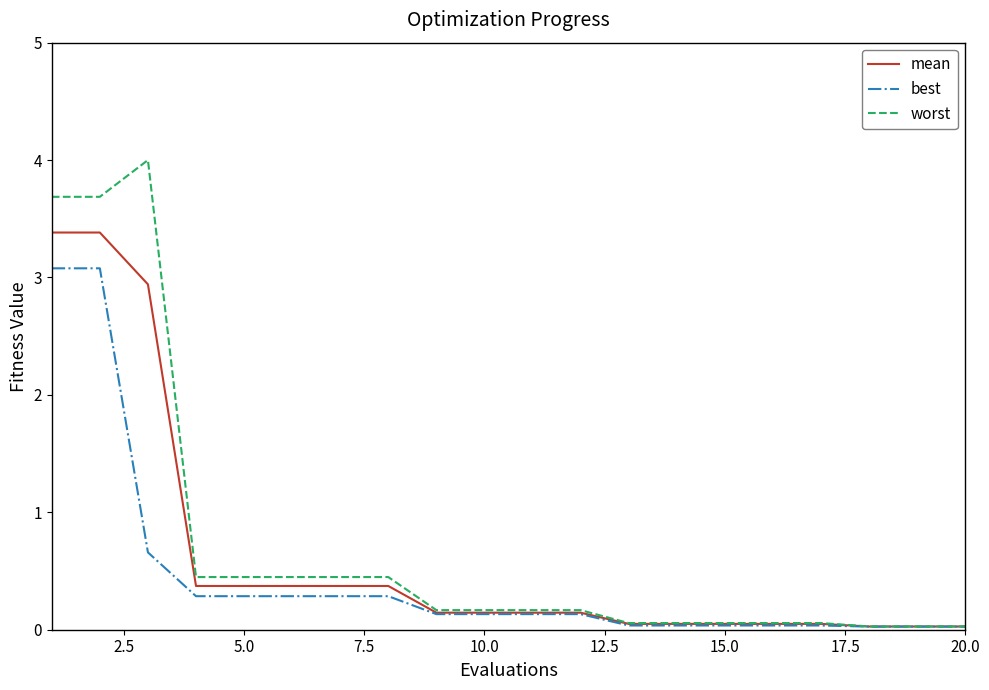

Rank the series by their average value, from highest to lowest.

worst, mean, best